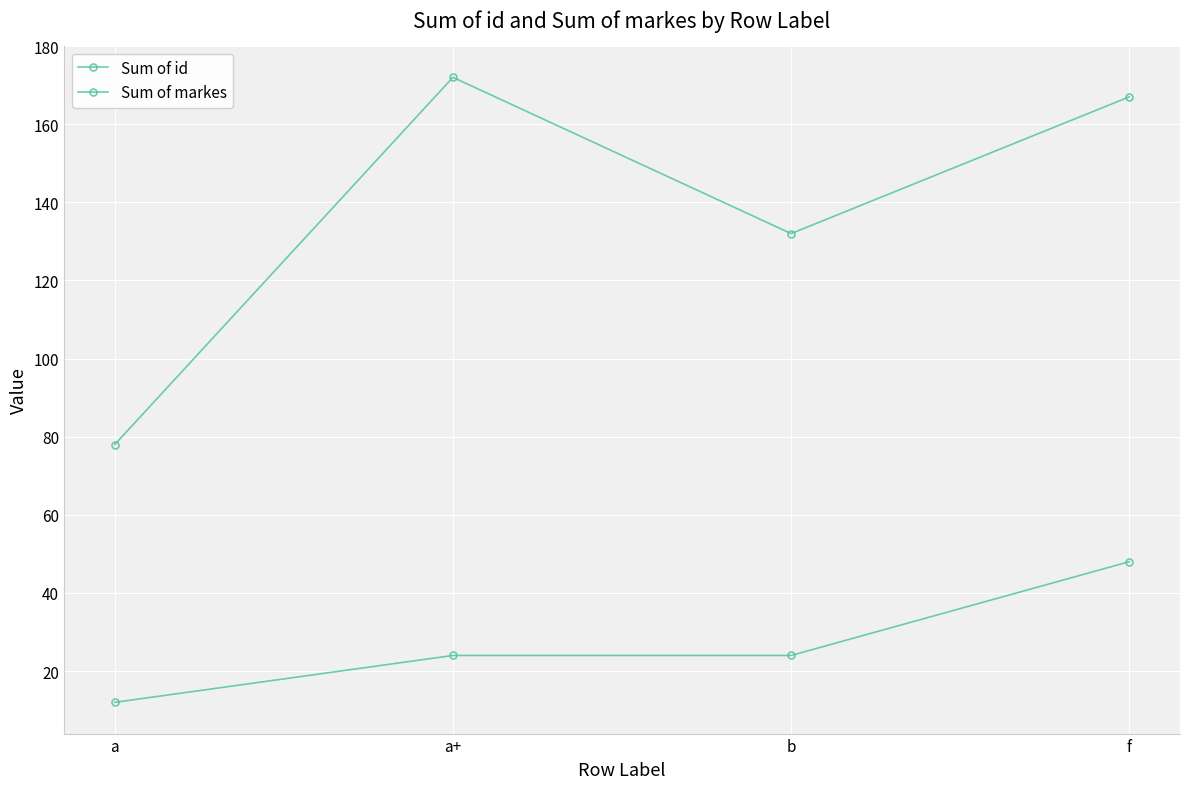

True or false: Sum of id has more than 1 interior local peaks.

False